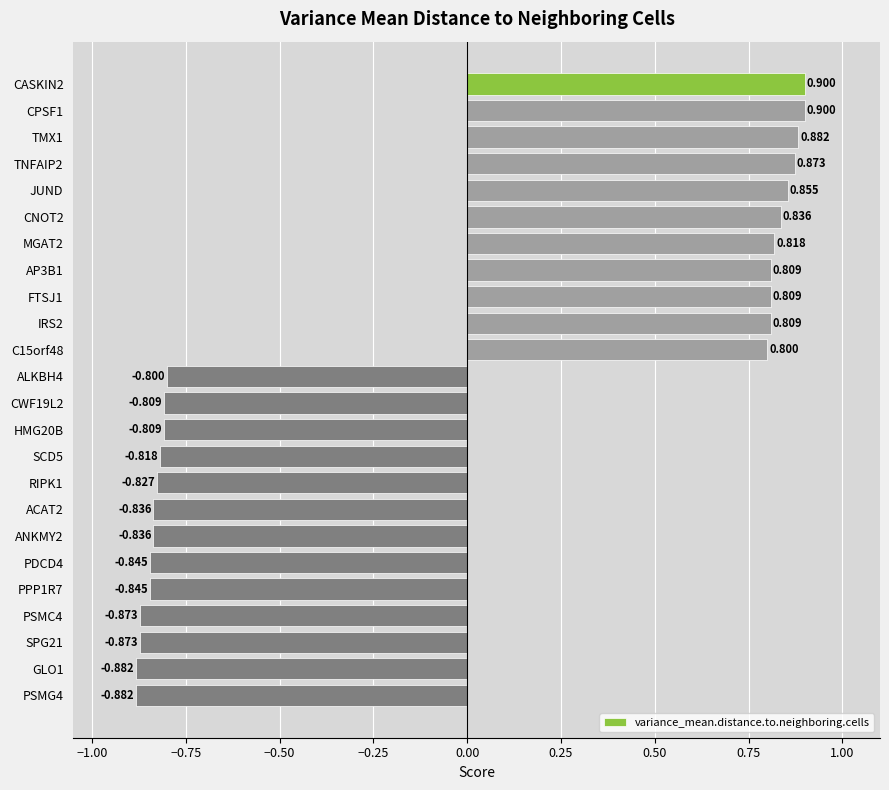

Are the bars horizontal?

Yes